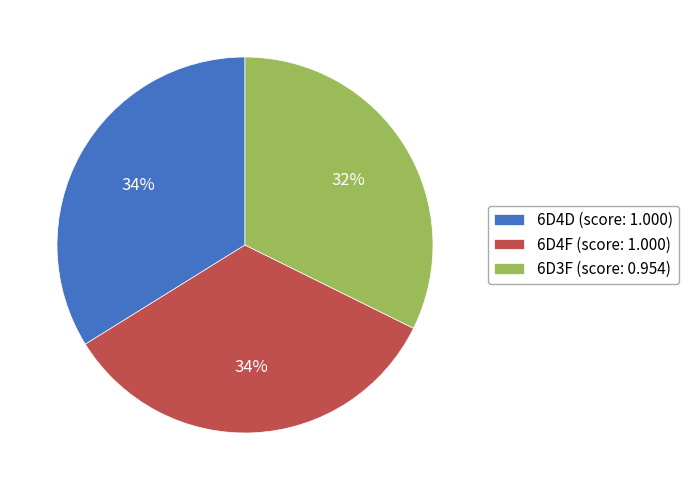

Approximately how many times larger is the value at 6D4F compared to 6D4D?

1.0